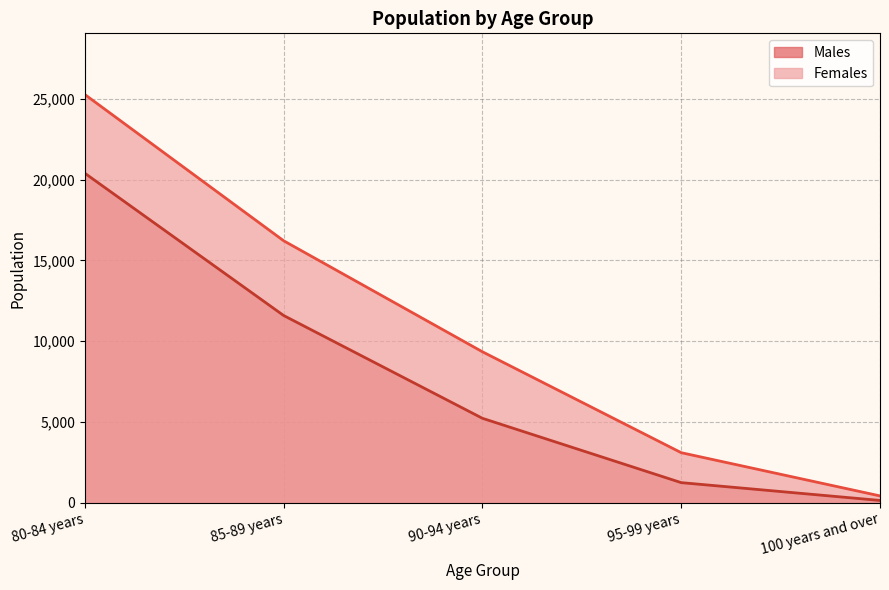

How many lines are shown in the chart?

2